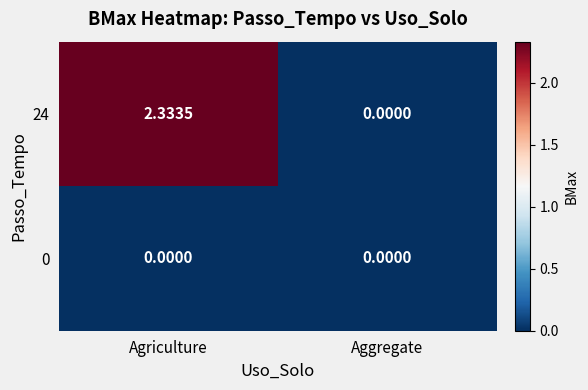

At which category is the sum across all series the highest?

Agriculture